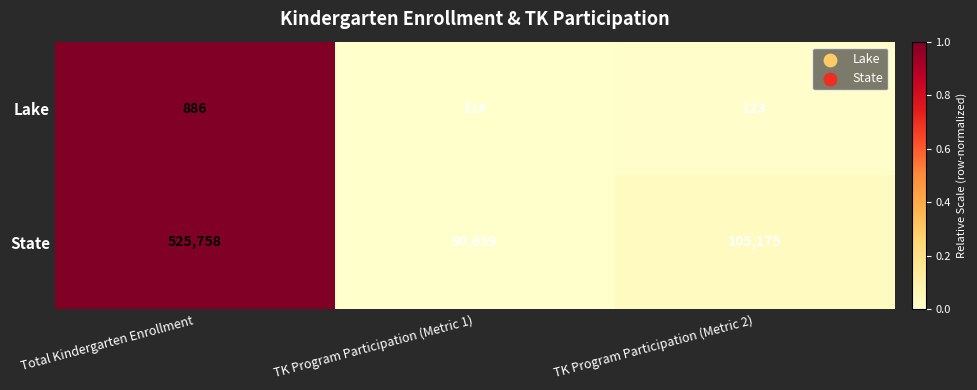

Reading right to left, transcribe all the data shown in this chart.

Lake: TK Program Participation (Metric 2)=123	TK Program Participation (Metric 1)=114	Total Kindergarten Enrollment=886
State: TK Program Participation (Metric 2)=105175	TK Program Participation (Metric 1)=90659	Total Kindergarten Enrollment=525758